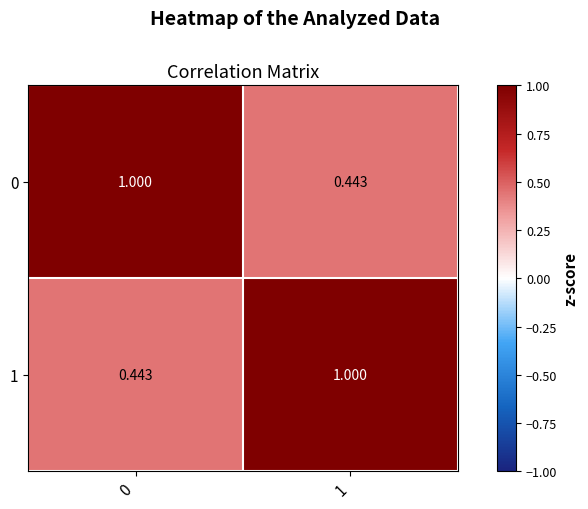

Is the value of 1 at 0 greater than the value of 0 at 0?

No